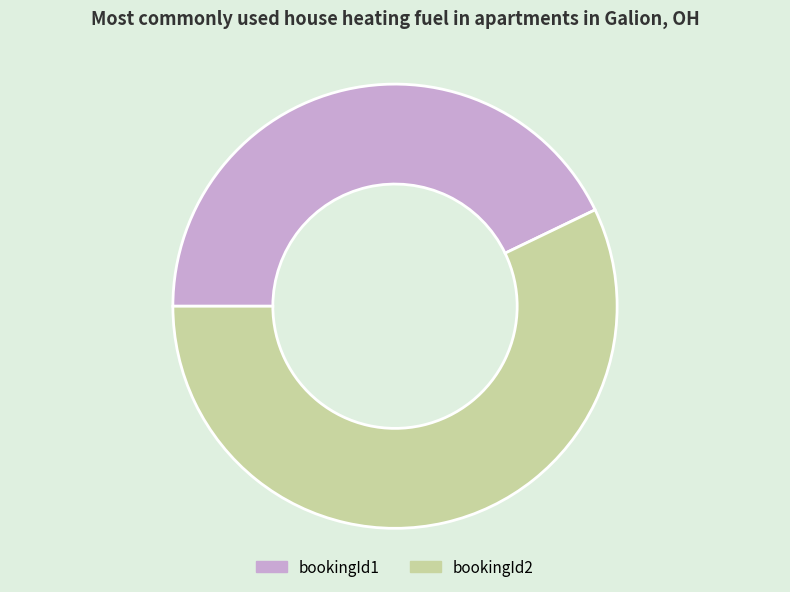

What is the largest slice in the pie chart?

bookingId2